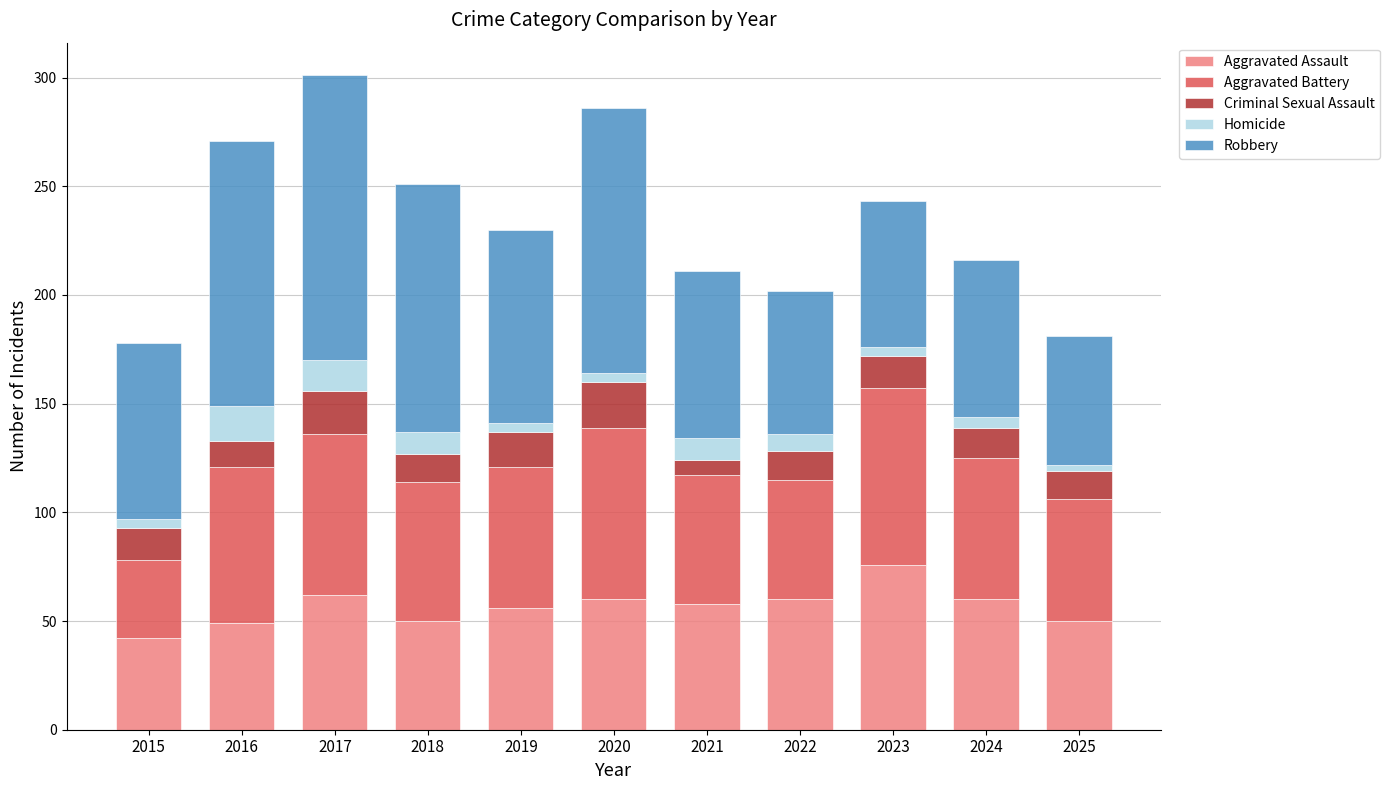

How many values in the Aggravated Assault series are below 58?

5